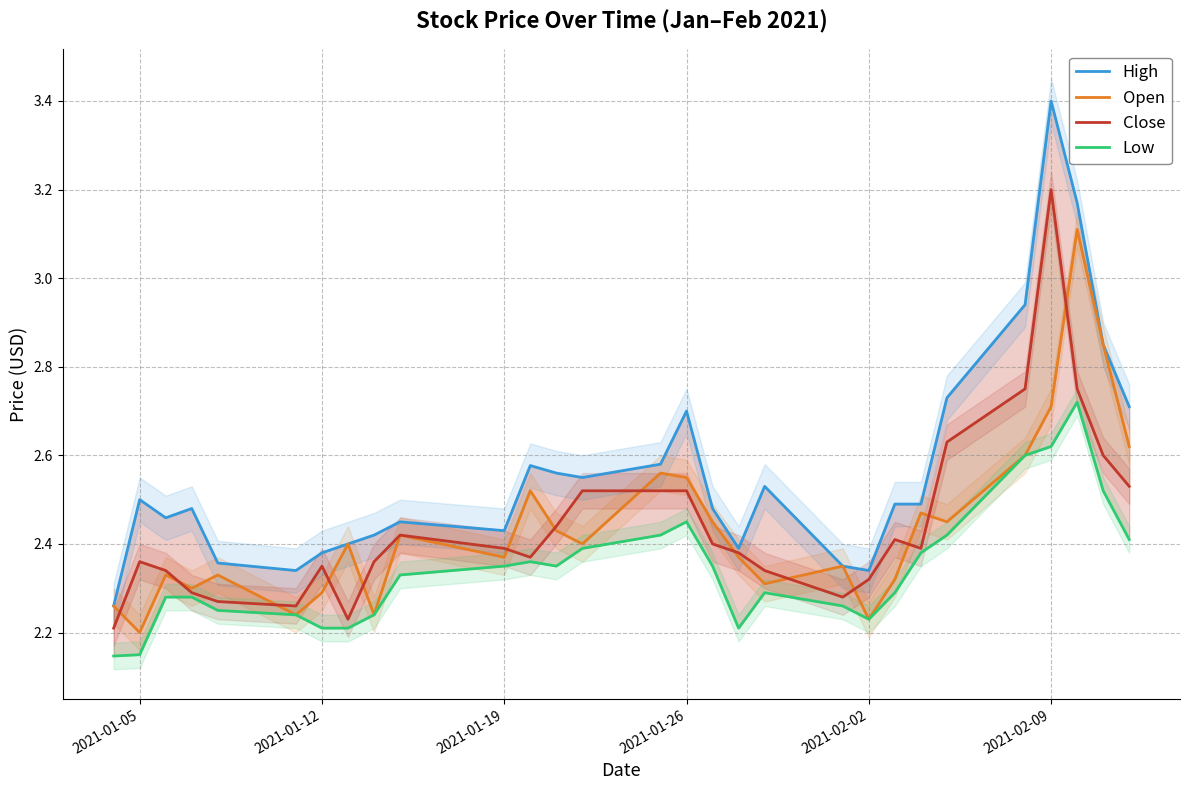

Which series has the largest range (max minus min)?

High